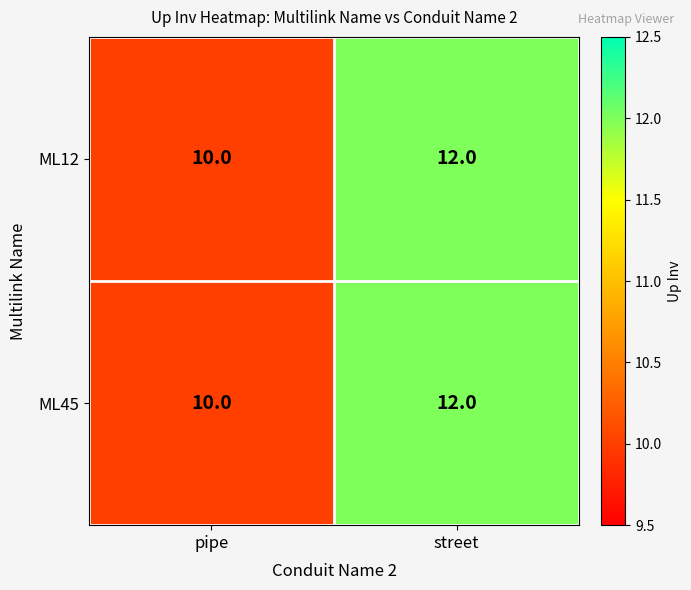

Reading right to left, transcribe all the data shown in this chart.

ML12: street=12	pipe=10
ML45: street=12	pipe=10